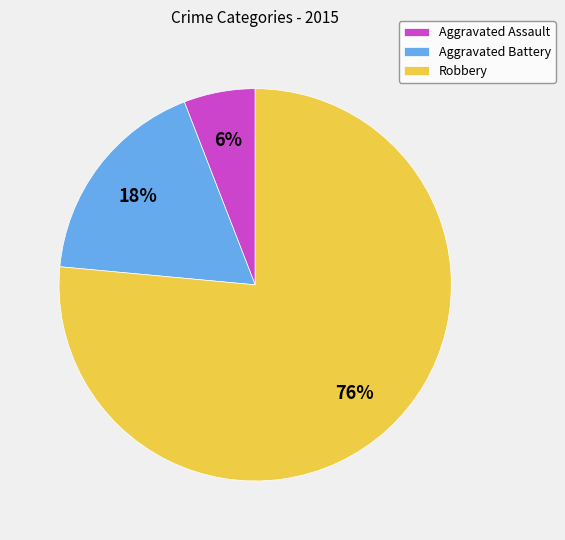

The Robbery slice represents 71% of the pie. True or false?

False